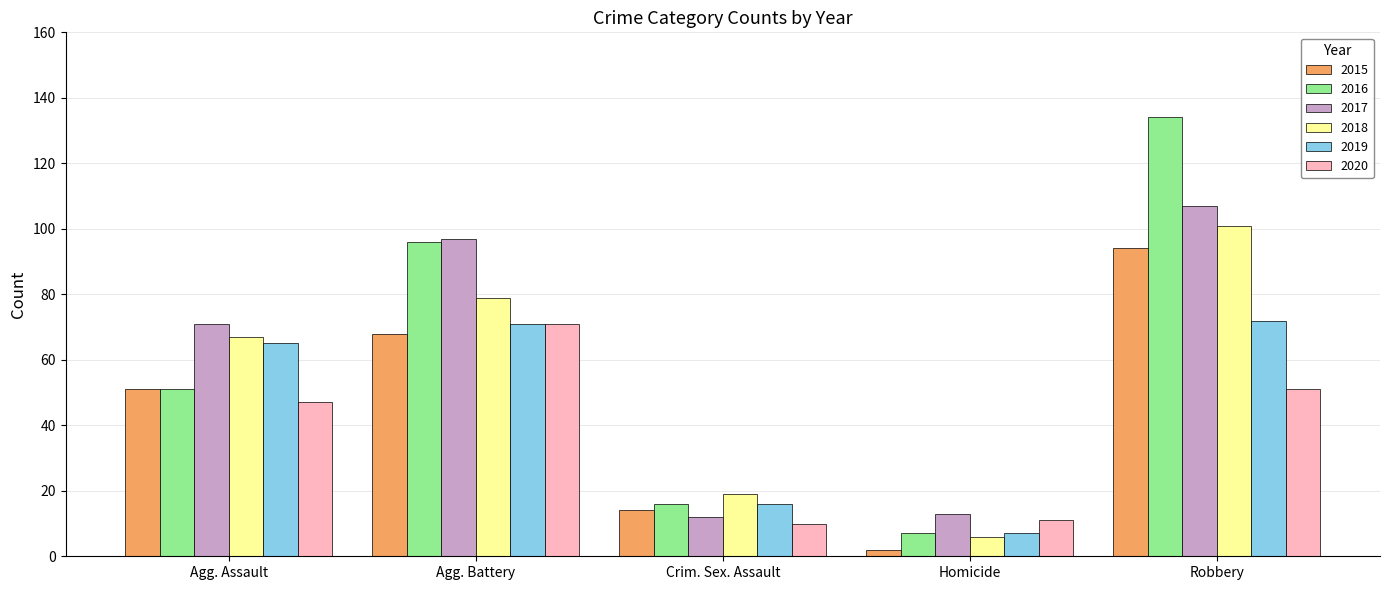

How many values in the 2016 series are below 51?

2